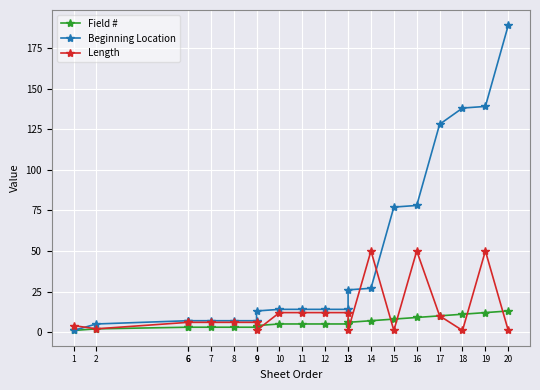

Which series has the widest spread of values?

Beginning Location